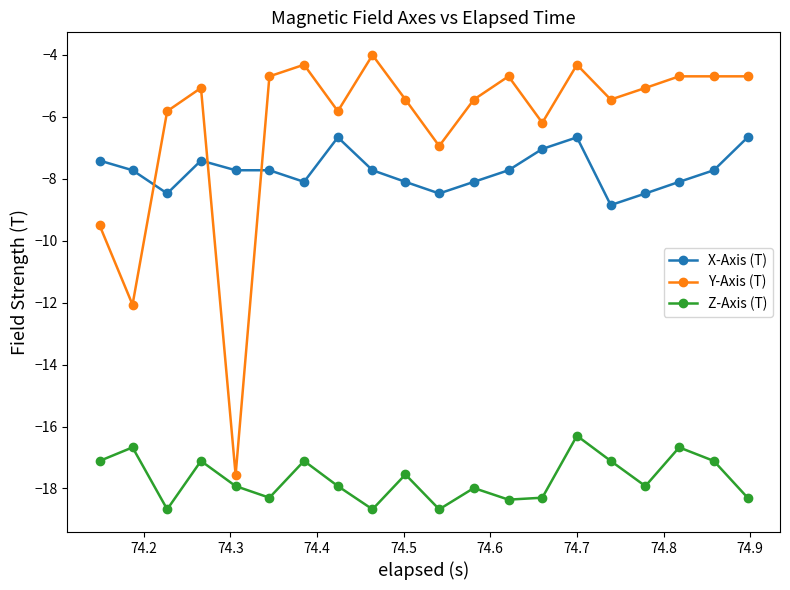

List the series in order of their peak value, highest first.

Y-Axis (T), X-Axis (T), Z-Axis (T)